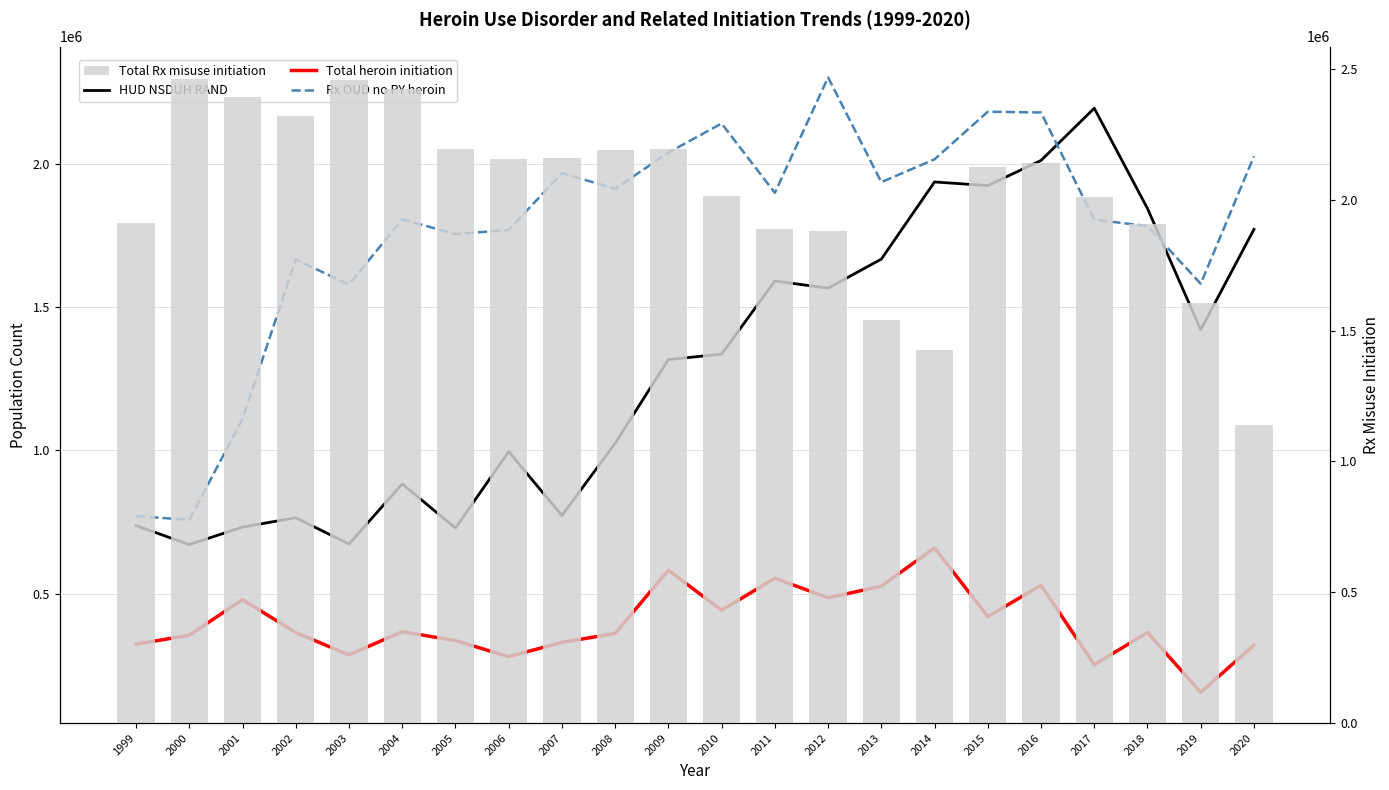

What is the sum of the Total heroin initiation values at 2011 and 2013?

1079588.1